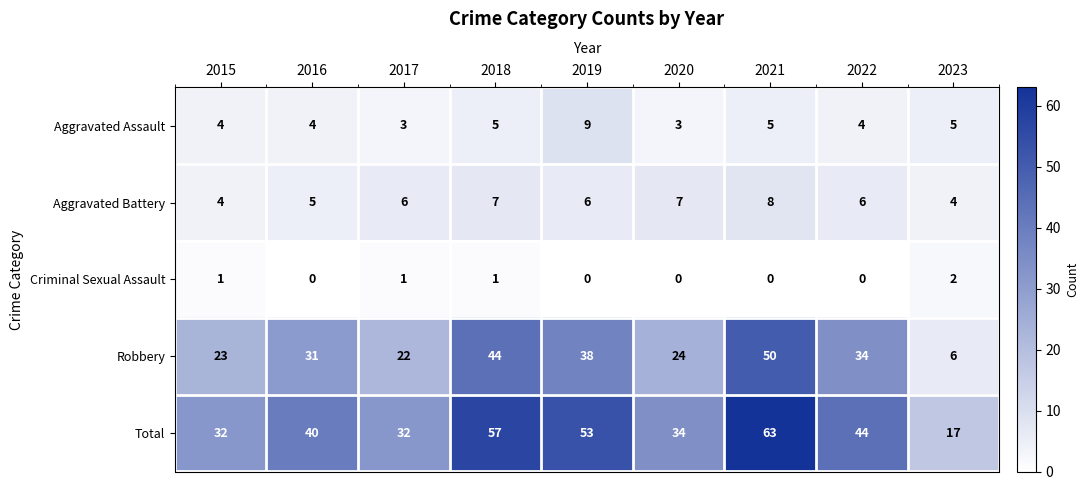

What is the difference between the Robbery values at 2018 and 2023?

38